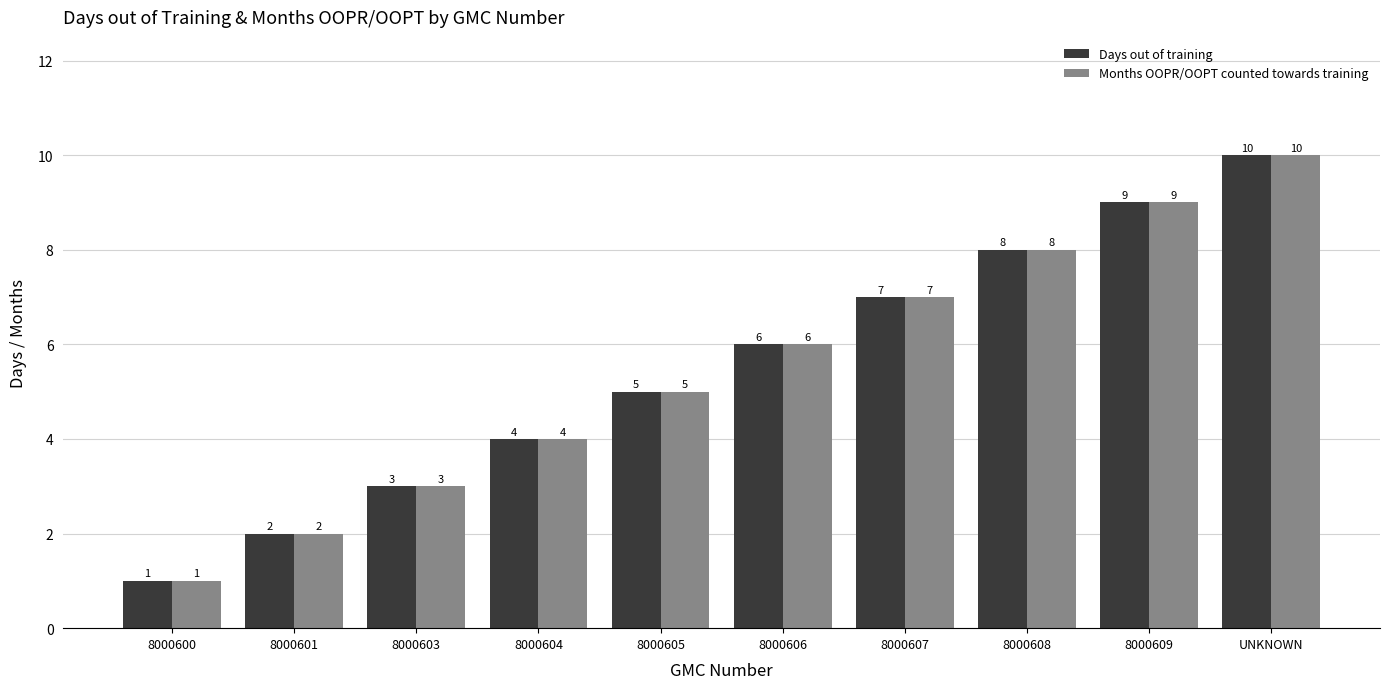

The value of Months OOPR/OOPT counted towards training at 8000600 is 1. True or false?

True